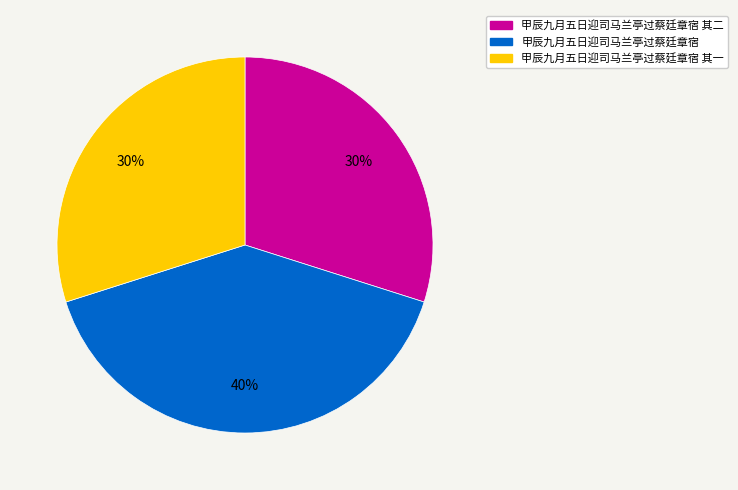

To the nearest percent, what is the average slice percentage?

33%